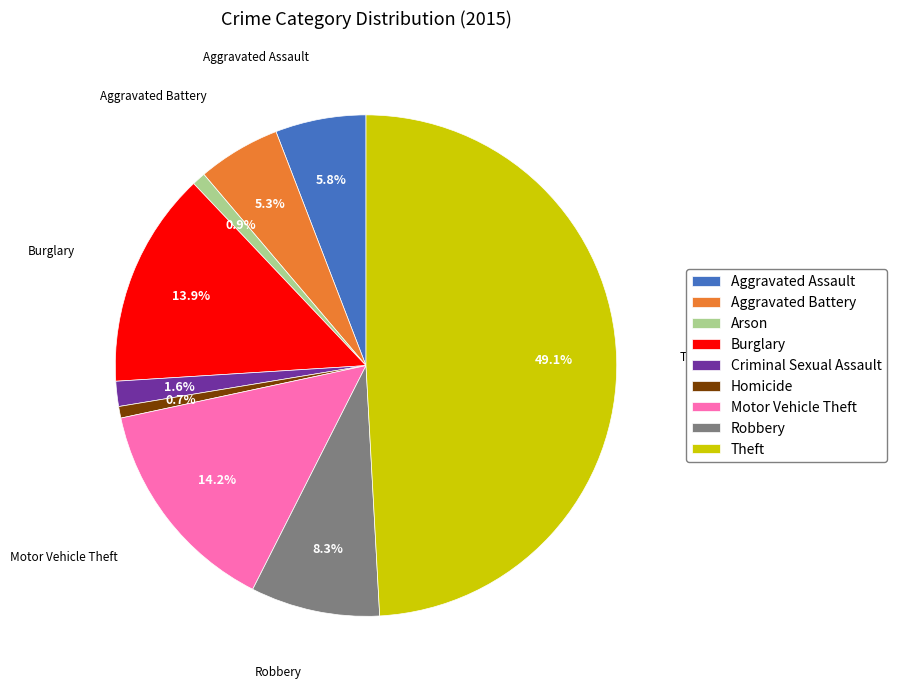

Count the number of slices in the pie.

9